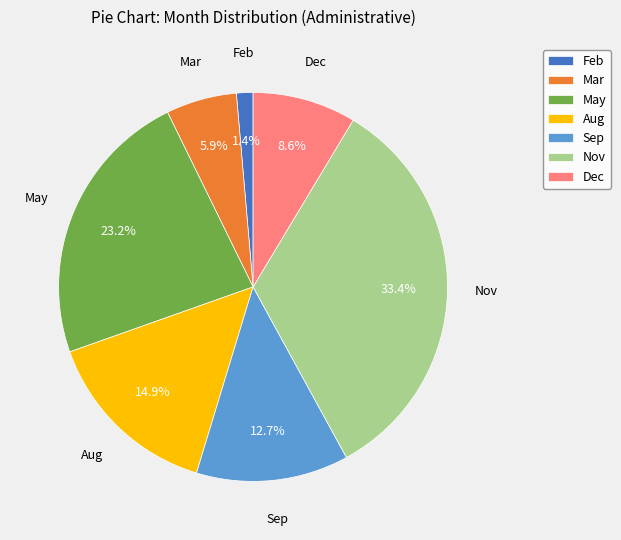

Is Mar the majority of the pie?

No